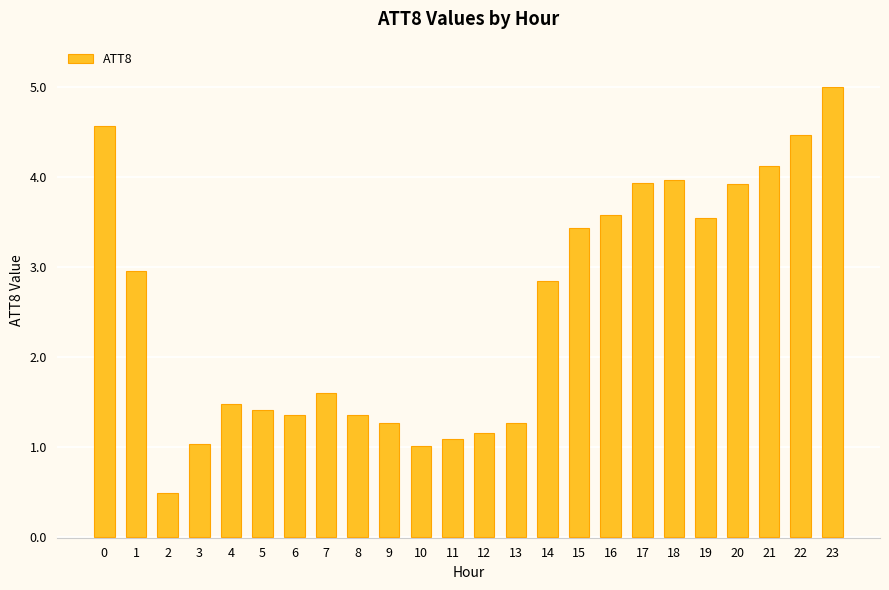

Which has a higher value, 7 or 13?

7